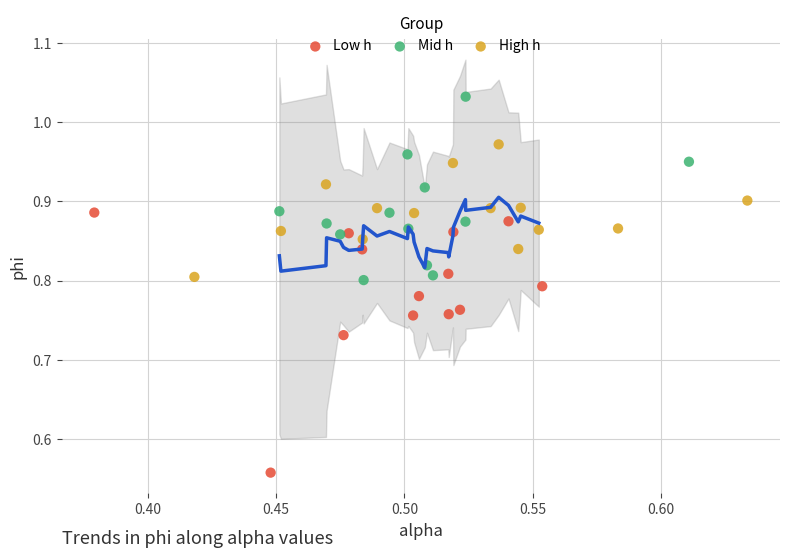

Which series reaches the maximum Y coordinate?

Mid h